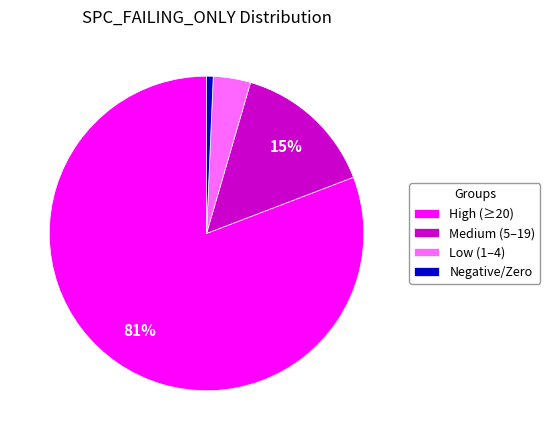

To the nearest percent, what percentage of the pie is Negative/Zero?

1%